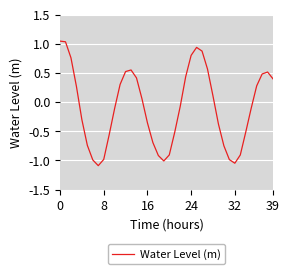

What is the difference between the maximum and minimum values?

2.1